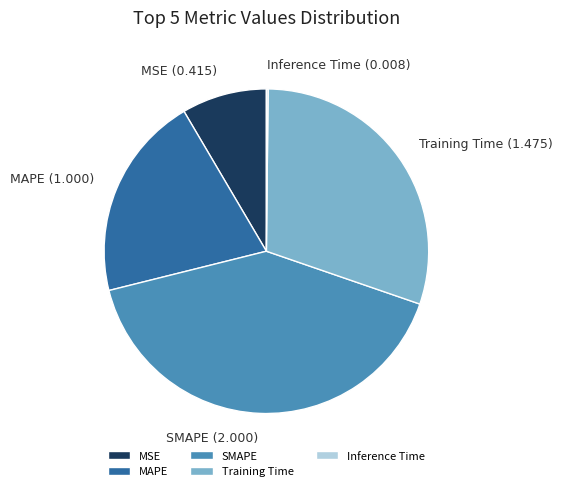

What is the ratio of the value at SMAPE to the value at Training Time?

1.4